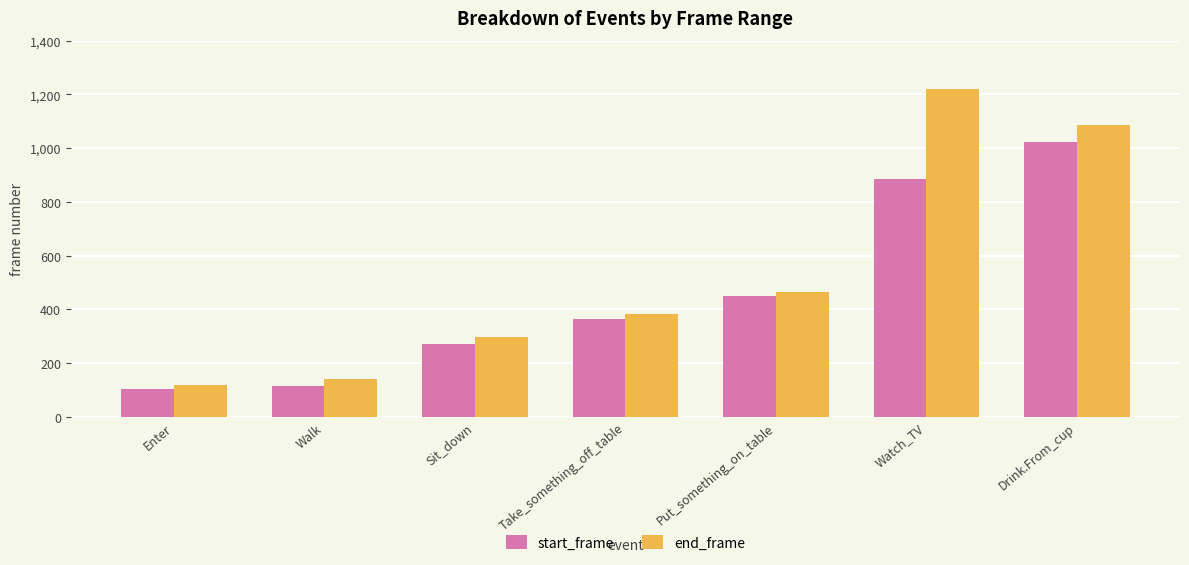

How many bars are there in each group?

2